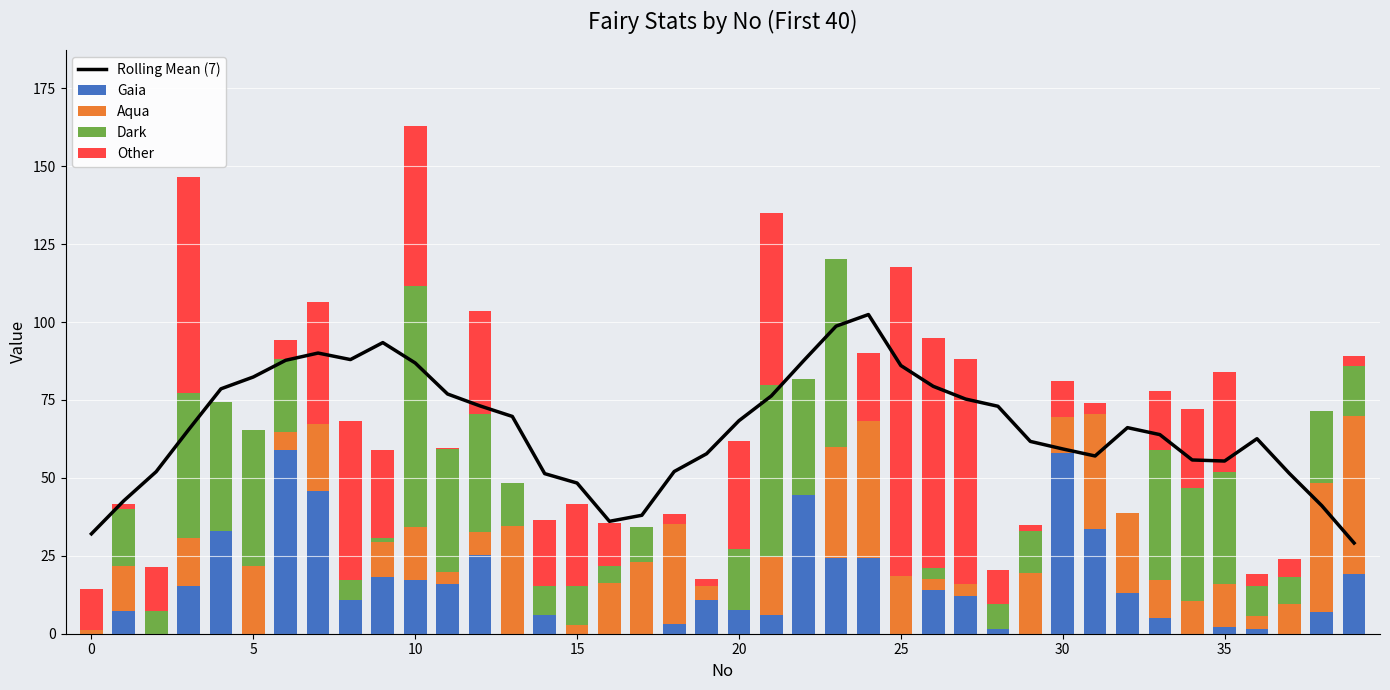

How many distinct data groups are displayed?

5